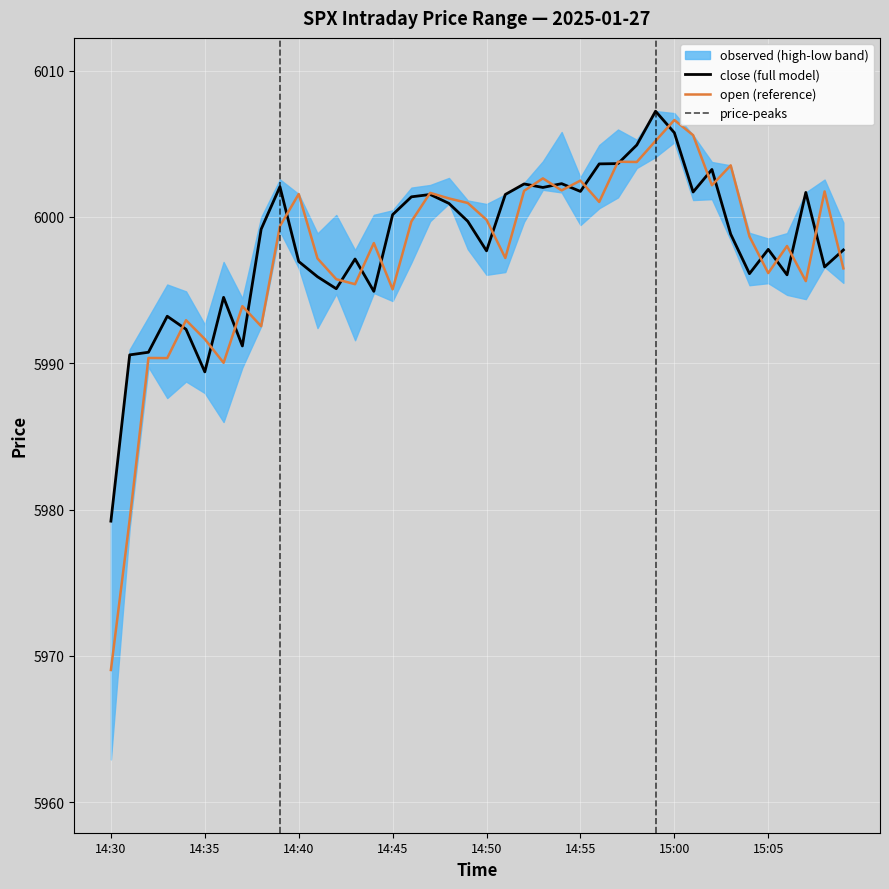

Rank the categories by close value from lowest to highest.

14:30, 14:35, 14:31, 14:32, 14:37, 14:34, 14:33, 14:36, 14:44, 14:42, 14:41, 15:06, 15:04, 15:08, 14:40, 14:43, 14:50, 15:09, 15:05, 15:03, 14:38, 14:49, 14:45, 14:48, 14:46, 14:47, 14:51, 15:07, 15:01, 14:55, 14:53, 14:39, 14:52, 14:54, 15:02, 14:56, 14:57, 14:58, 15:00, 14:59